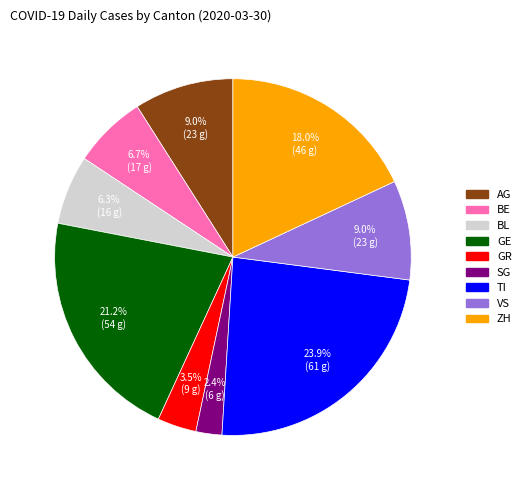

To the nearest percent, what portion does ZH represent?

18%